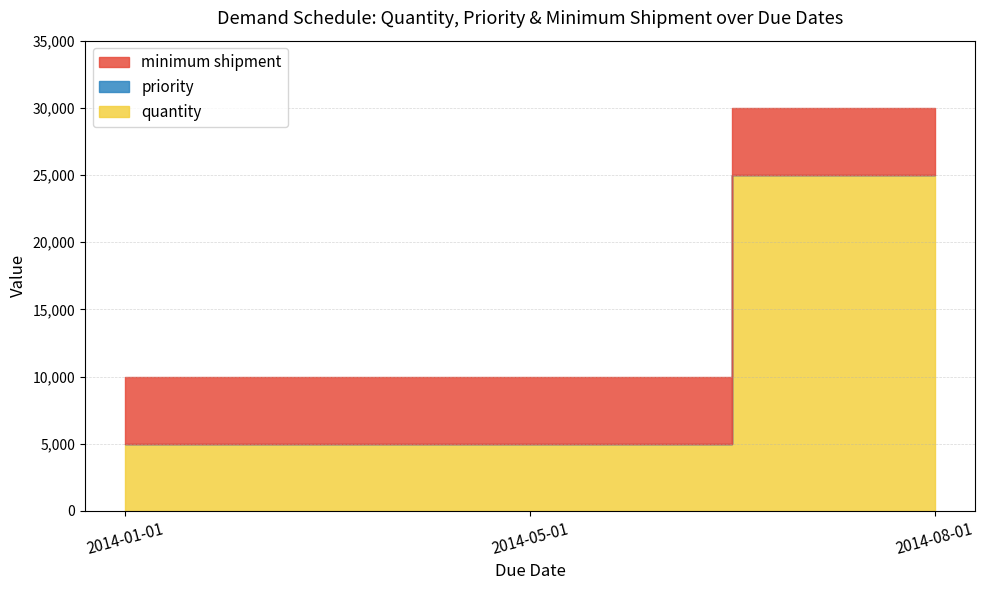

At how many categories does at least one series exceed 16865?

1